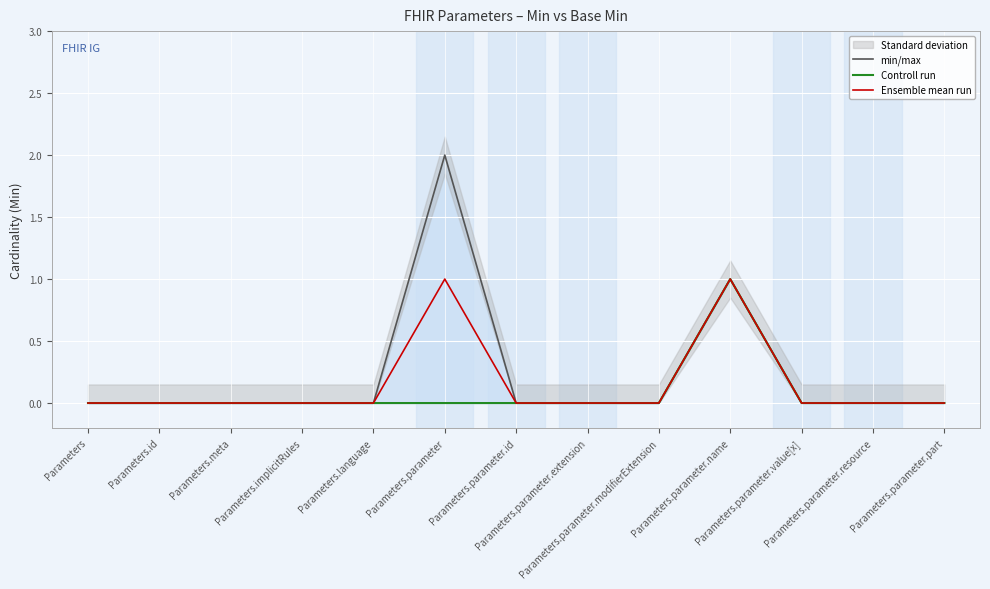

What is the highest value of the Ensemble mean run series?

1